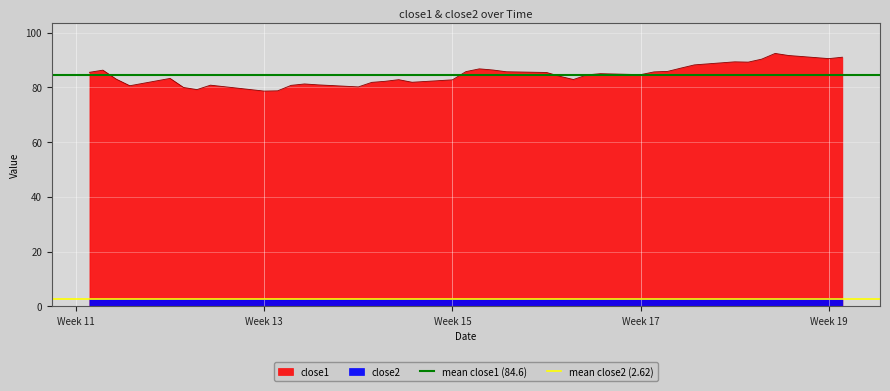

What is the value of the mean close2 (2.62) point at the 1st from the left?

2.6